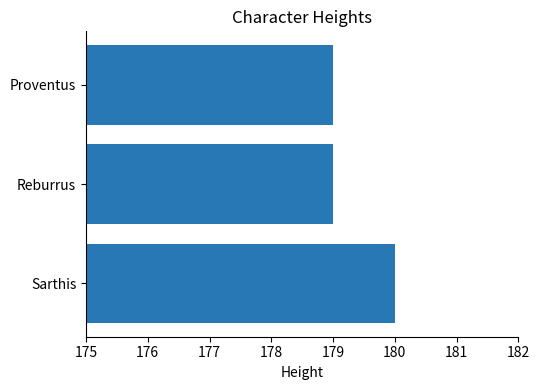

How many values are between 179 and 180?

3